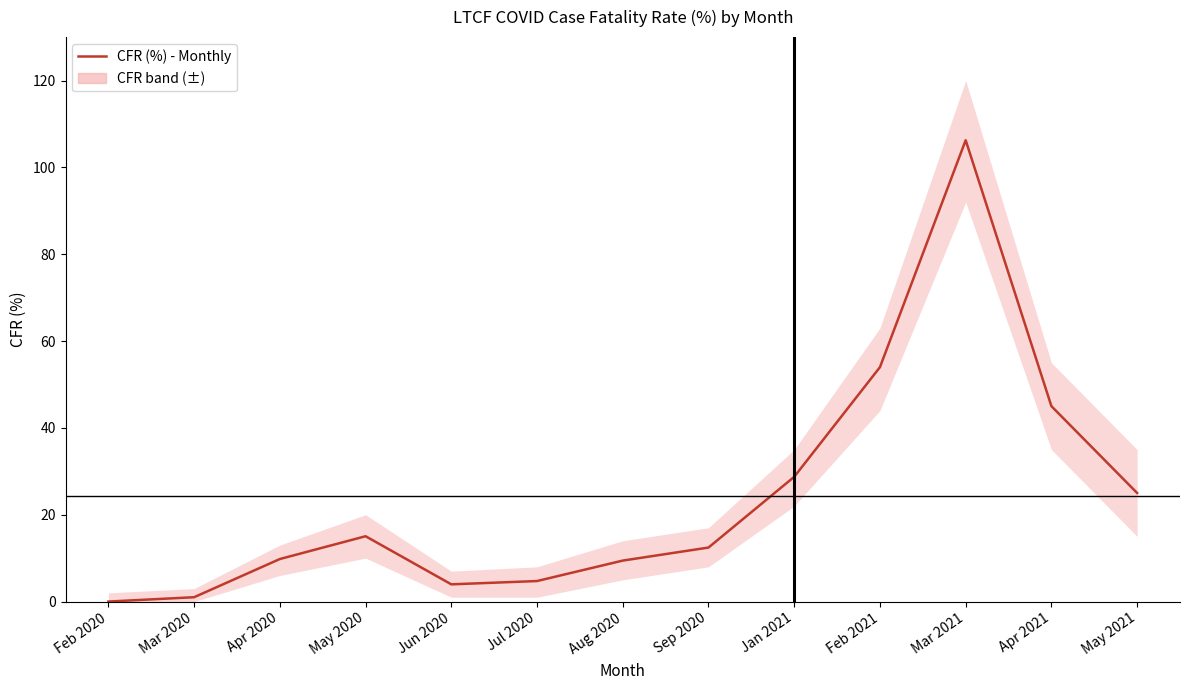

True or false: the data shows 8.1 at May 2020.

False